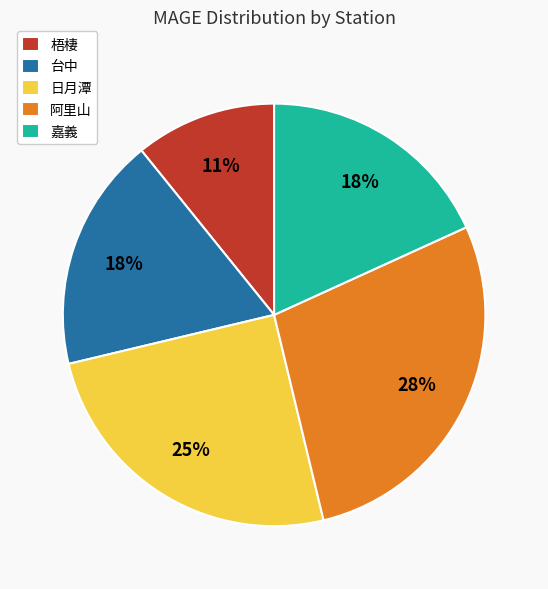

Which category has the biggest portion of the pie?

阿里山